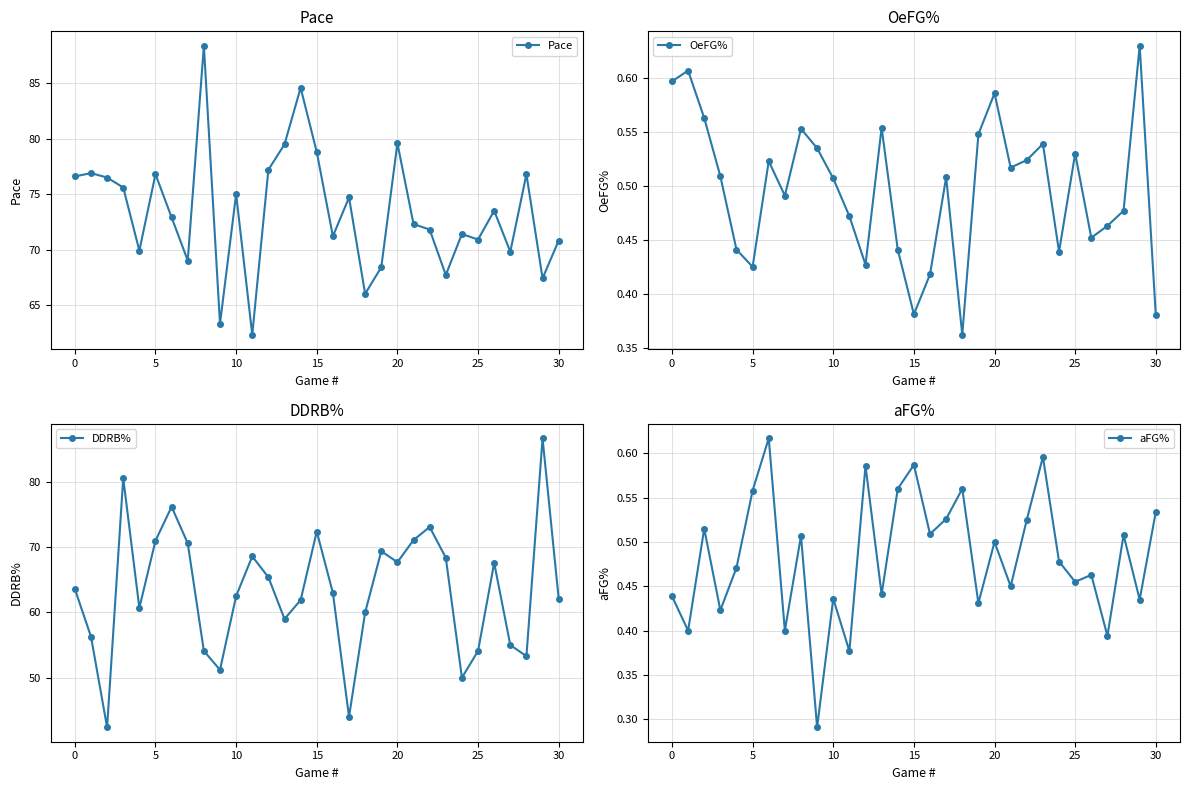

What is the minimum value shown in the chart?

0.3